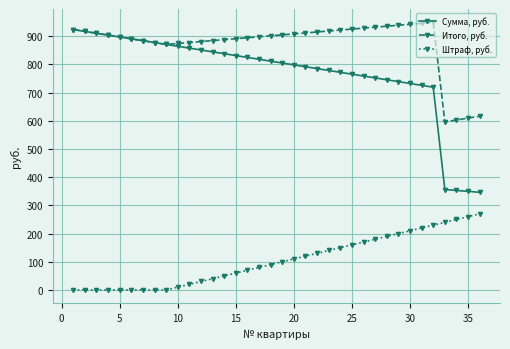

What is the difference between the second highest and second lowest values in the Итого, руб. series?

342.9